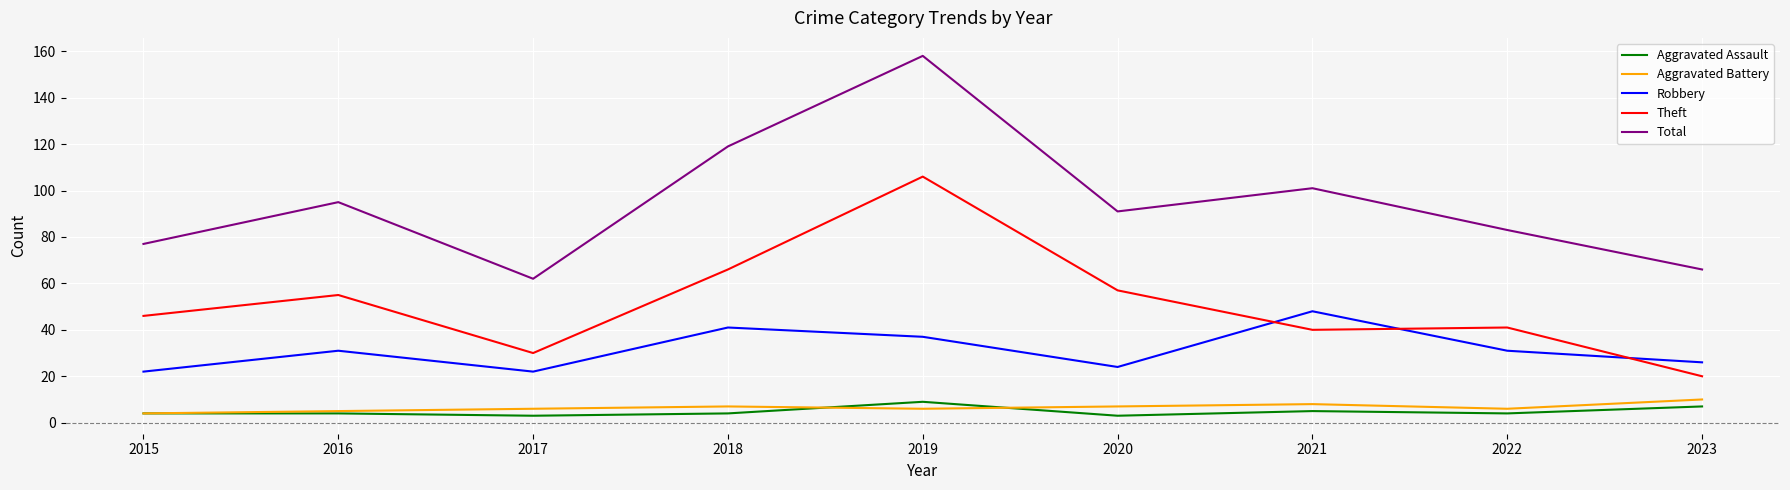

Is the value of Theft at 2018 greater than the value of Aggravated Assault at 2023?

Yes